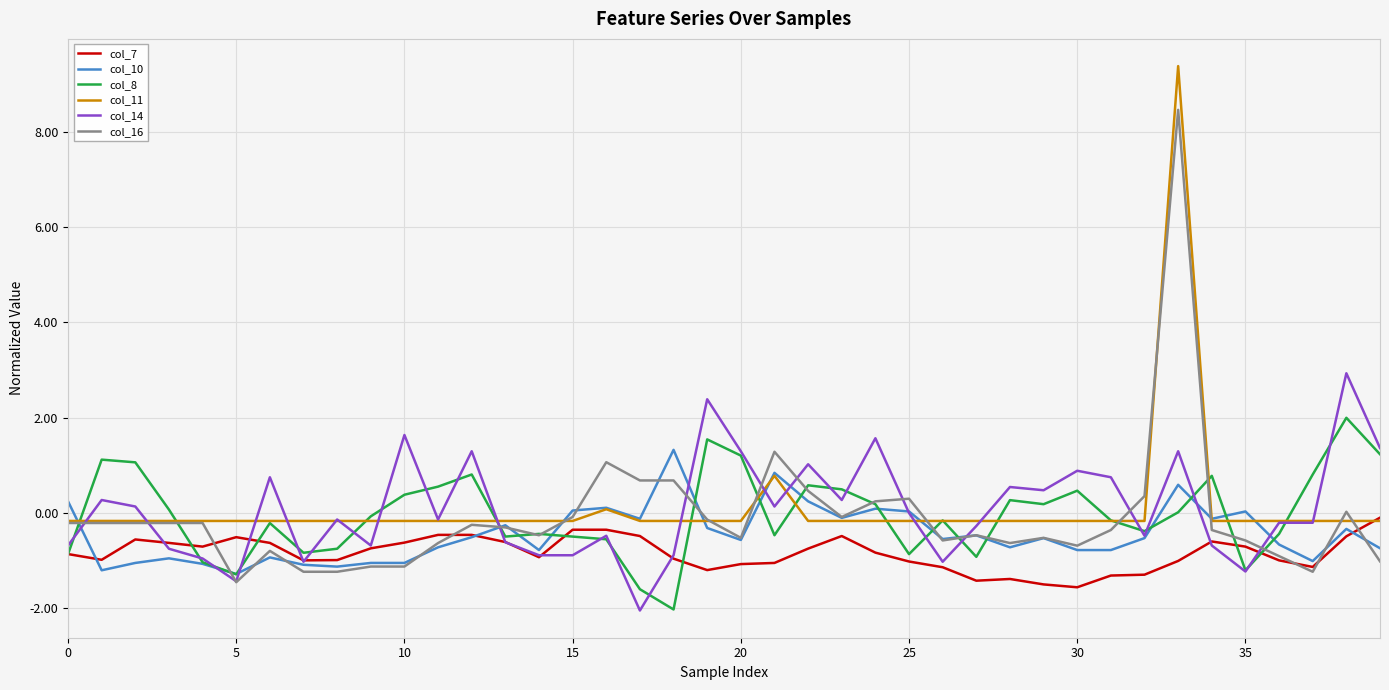

After their last crossing, which series has the higher values: col_7 or col_11?

col_7